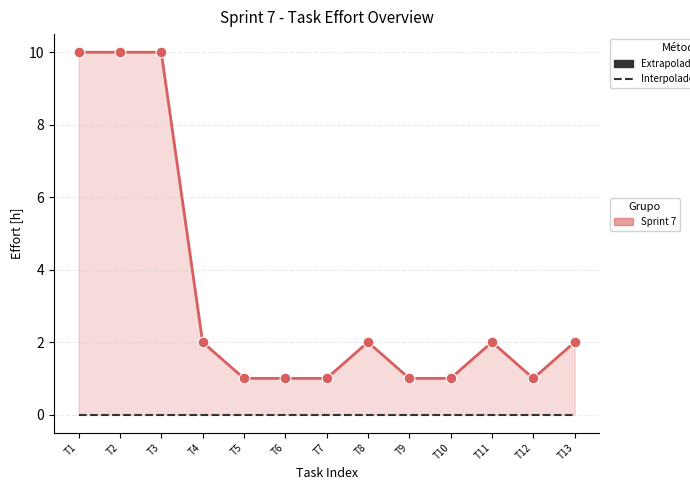

Which series has the largest total across all categories?

Real Effort [h]